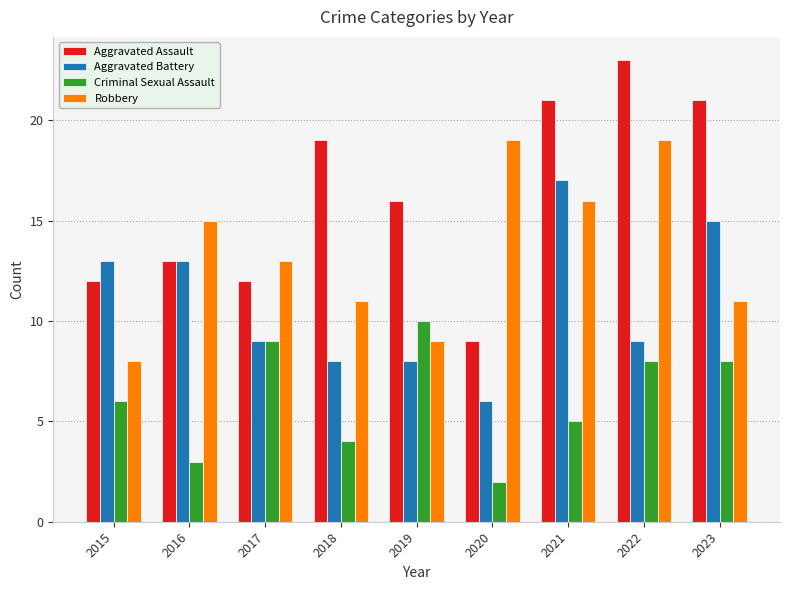

Which series has the widest spread of values?

Aggravated Assault